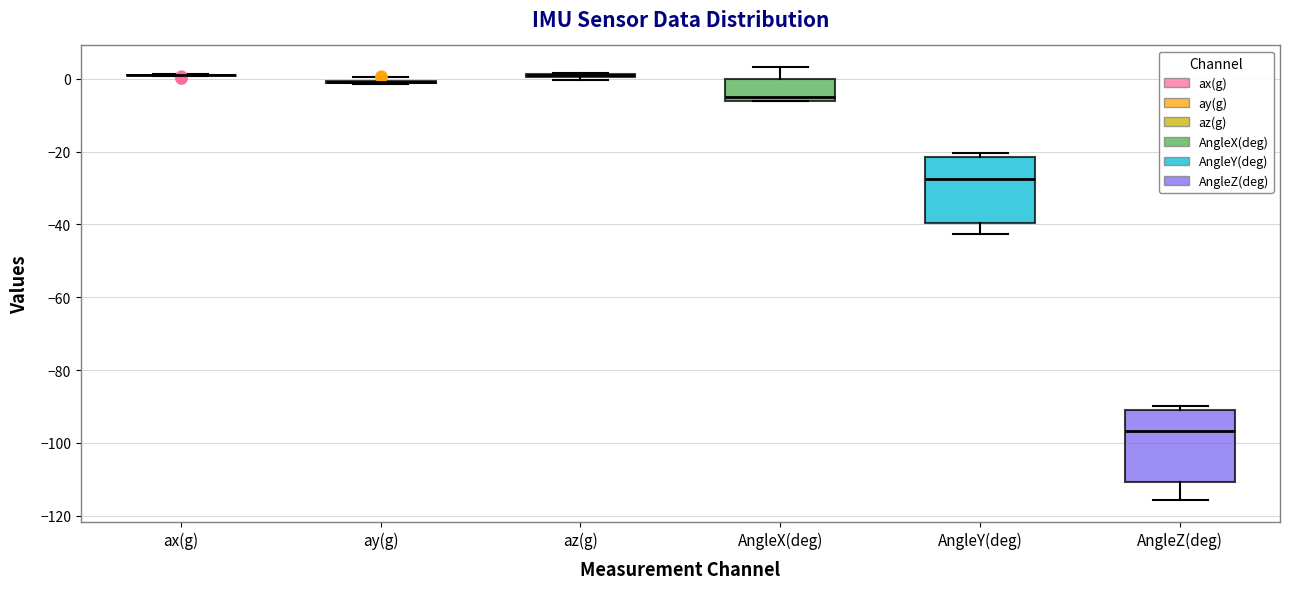

Where does the upper whisker of the box for AngleX(deg) end on the y-axis? The values are not printed on the chart, so give them approximately, as read against the axis.

4